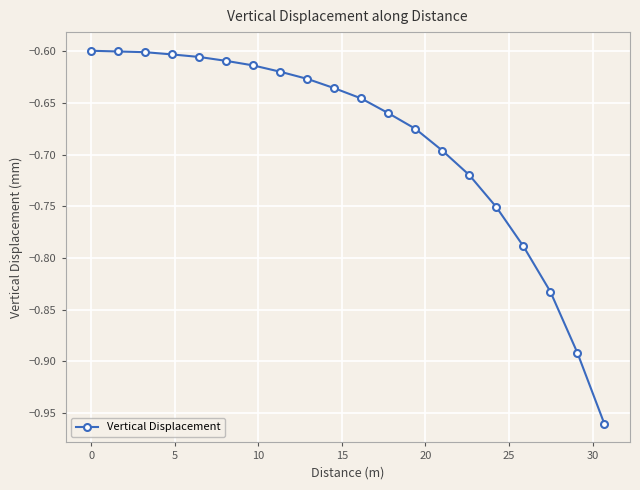

How many lines are shown in the chart?

1